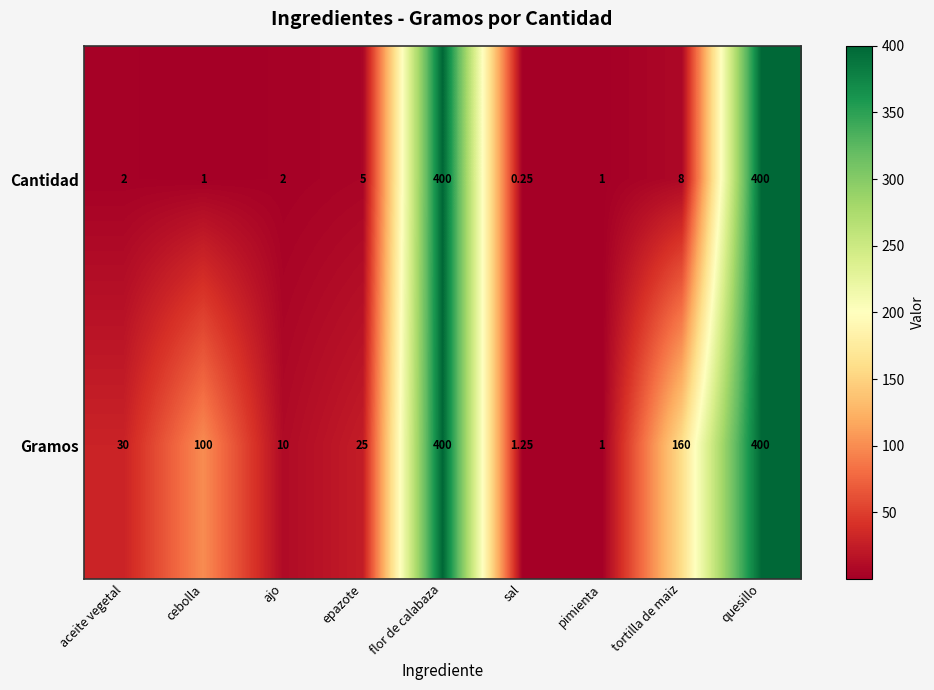

Which series has the widest spread of values?

Cantidad